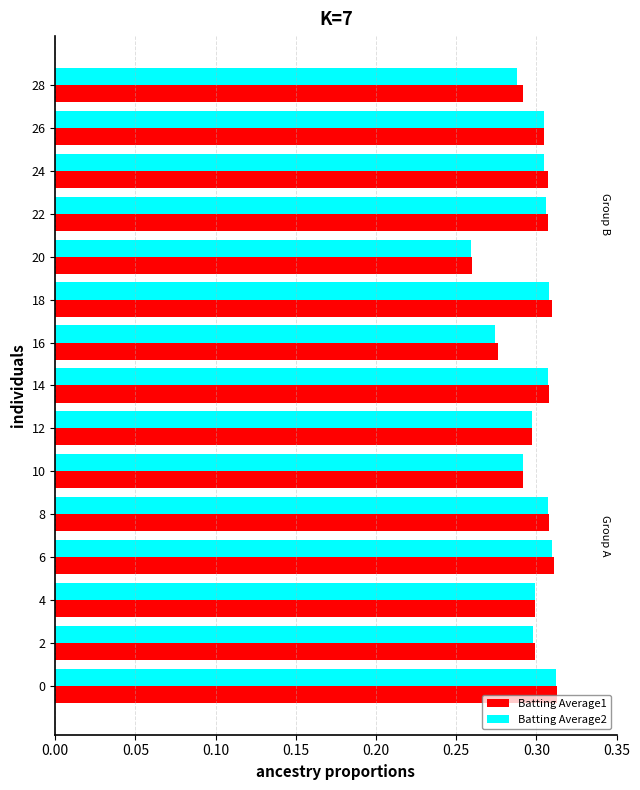

True or false: Batting Average1 has a value of 0.2 at 8.

False